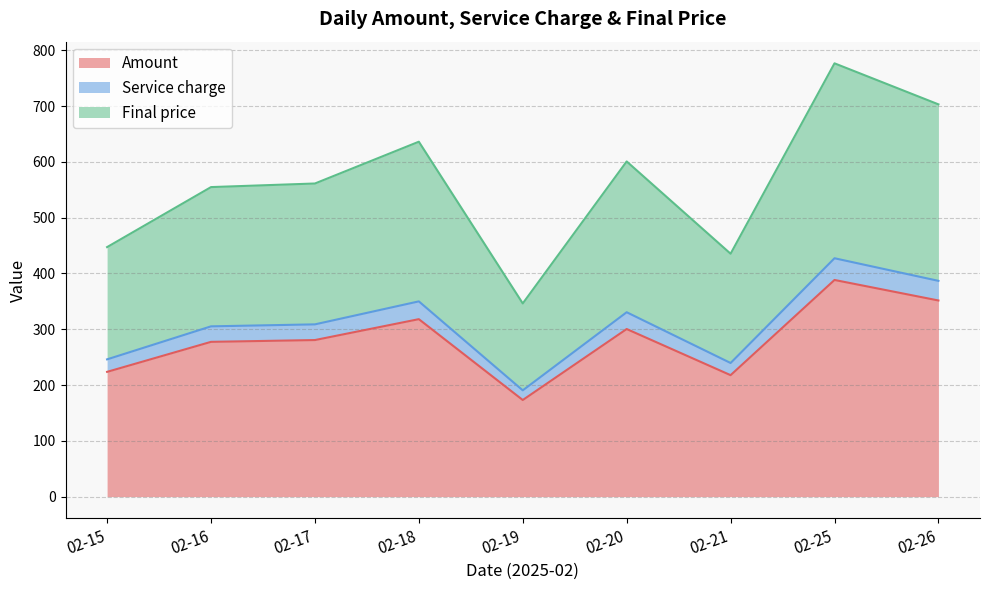

What is the value of the Final price point at the 3rd from the left?

561.2